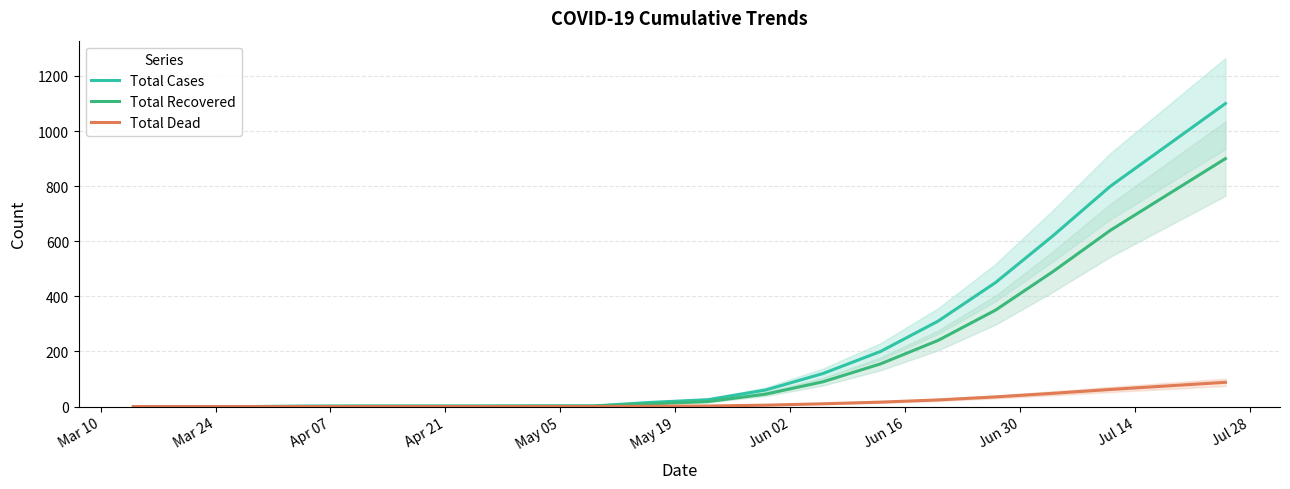

How many values in Total Dead are above zero?

11